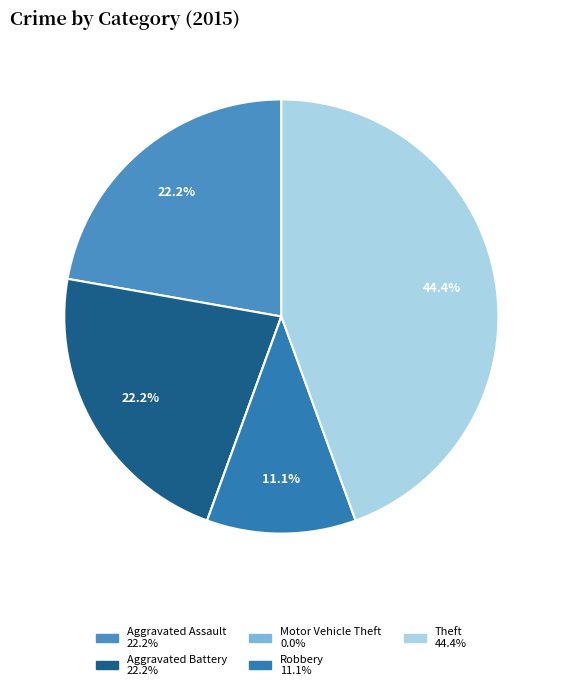

How many slices are in this pie chart?

5